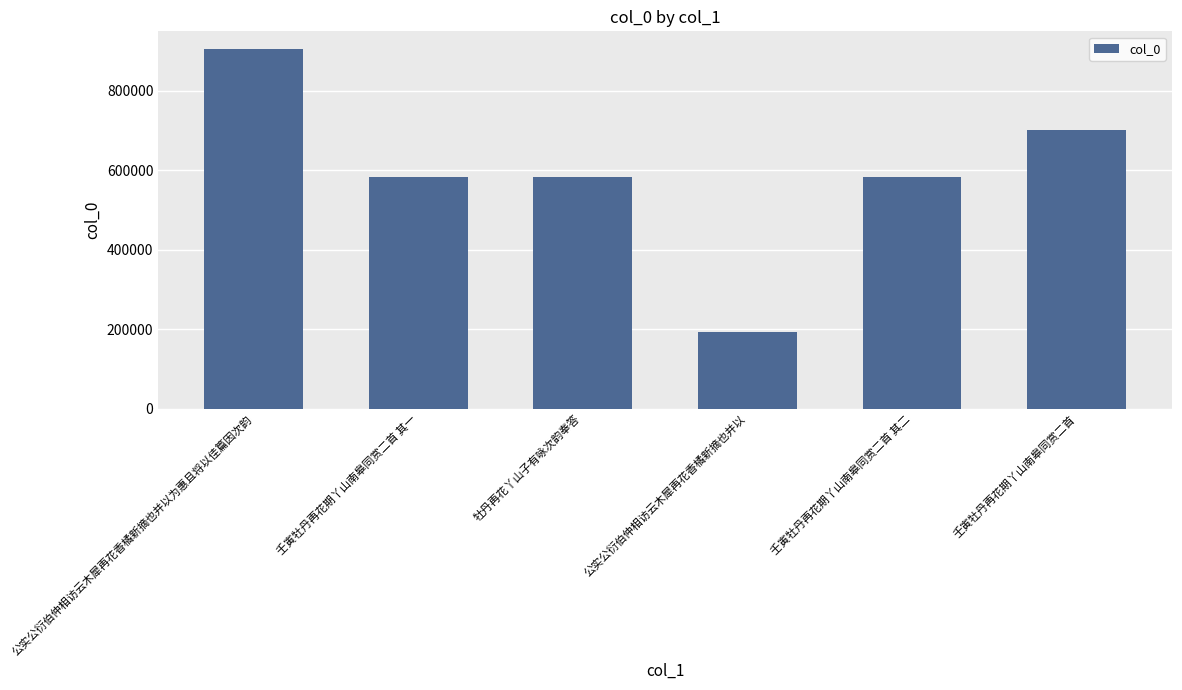

What is the minimum value shown in the chart?

192306